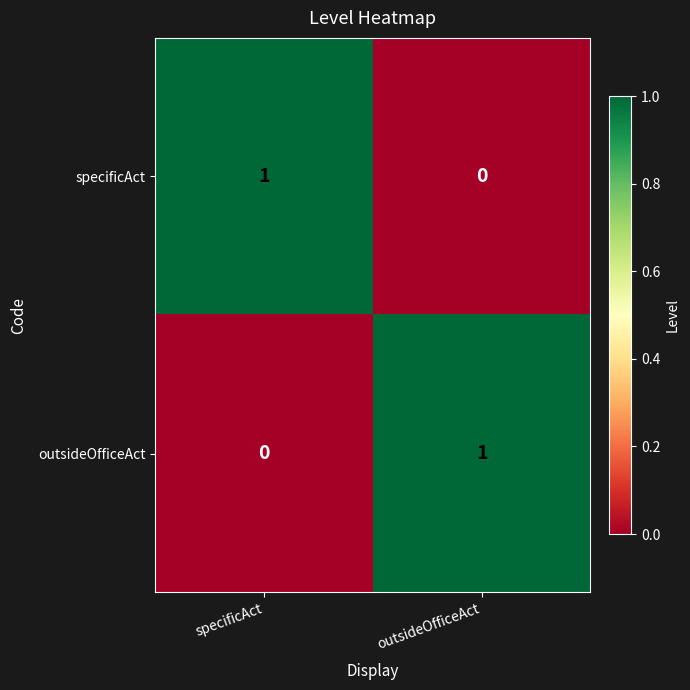

Which category has the lowest value in the specificAct series?

outsideOfficeAct